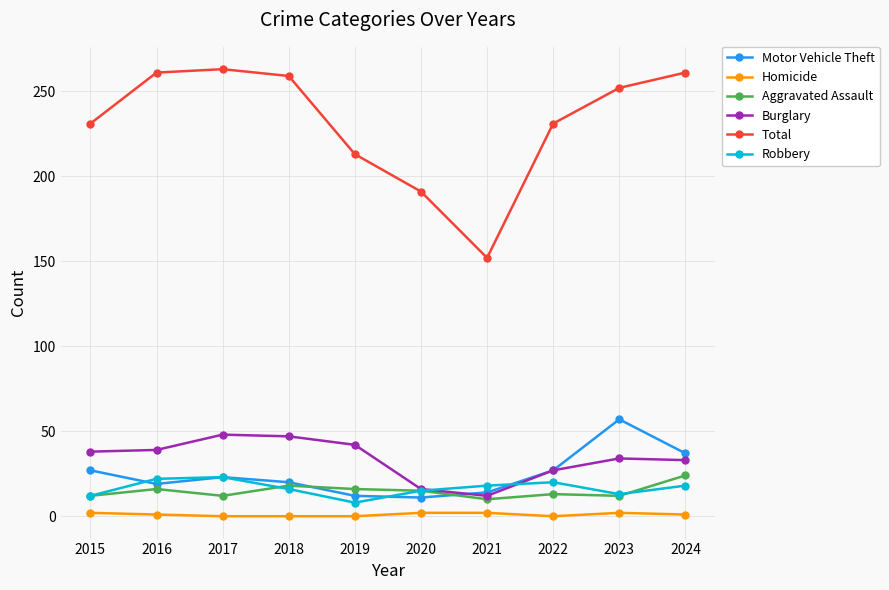

At which label is Burglary closest to 30?

2022